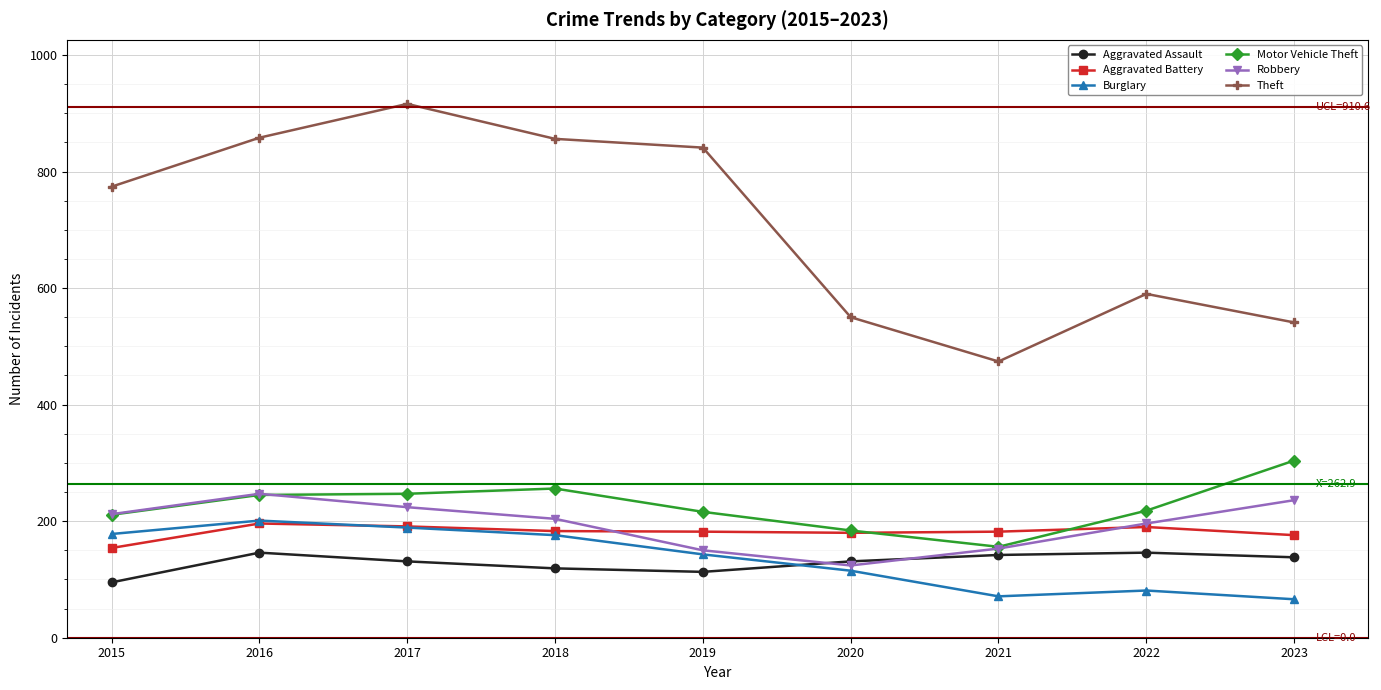

Count the number of categories in the chart.

9